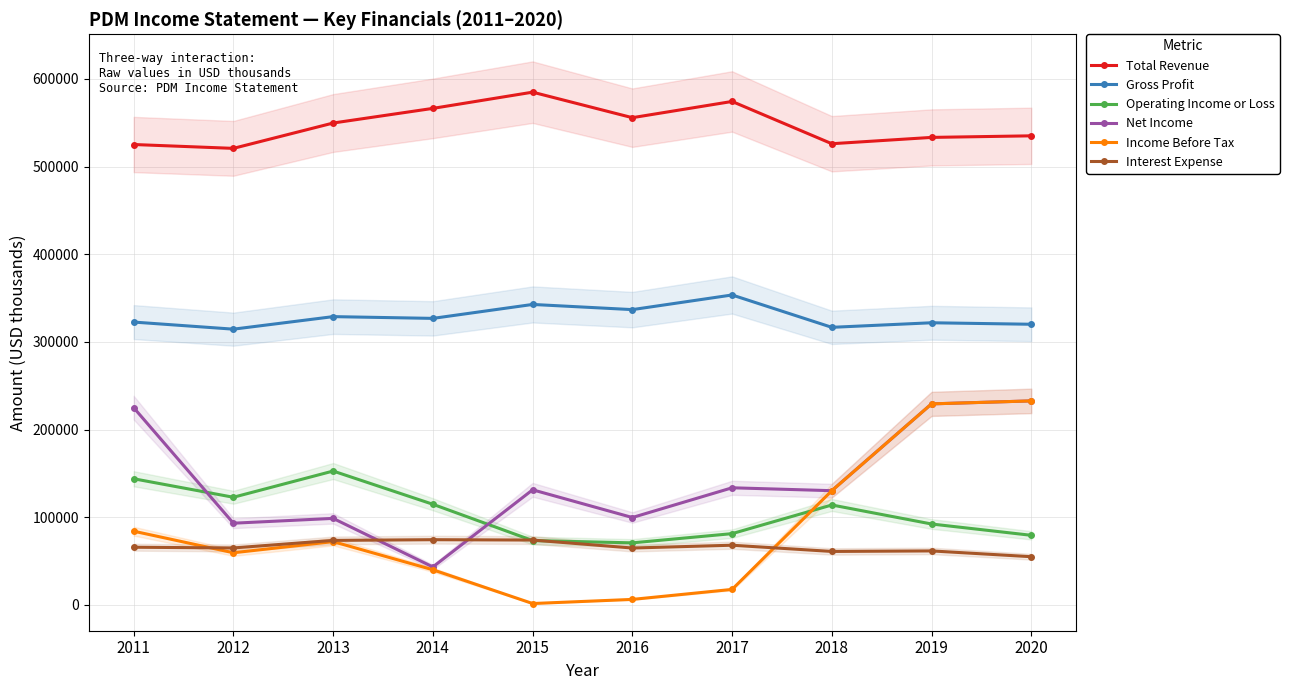

Does the chart display data point markers on the line(s)?

Yes